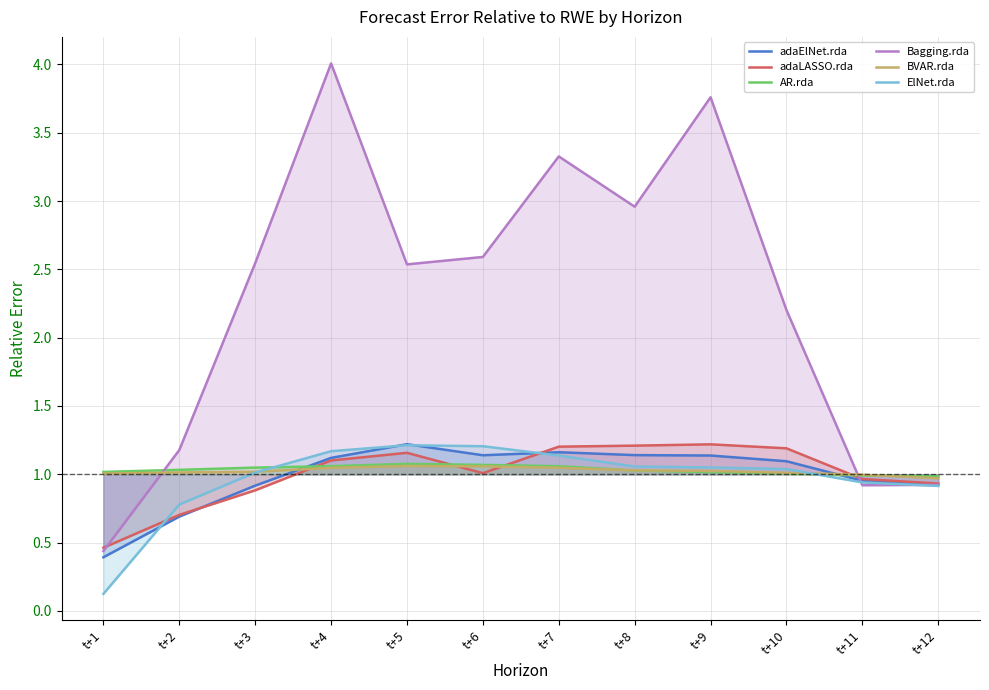

Reading left to right, what are all the values shown in this chart?

adaElNet.rda: 0.4	0.7	0.9	1.1	1.2	1.1	1.2	1.1	1.1	1.1	1.0	0.9
adaLASSO.rda: 0.5	0.7	0.9	1.1	1.2	1.0	1.2	1.2	1.2	1.2	1.0	0.9
AR.rda: 1.0	1.0	1.0	1.1	1.1	1.1	1.1	1.0	1.0	1.0	1.0	1.0
Bagging.rda: 0.4	1.2	2.5	4.0	2.5	2.6	3.3	3.0	3.8	2.2	0.9	0.9
BVAR.rda: 1.0	1.0	1.0	1.0	1.1	1.1	1.0	1.0	1.0	1.0	1.0	1.0
ElNet.rda: 0.1	0.8	1.0	1.2	1.2	1.2	1.1	1.1	1.0	1.0	0.9	0.9